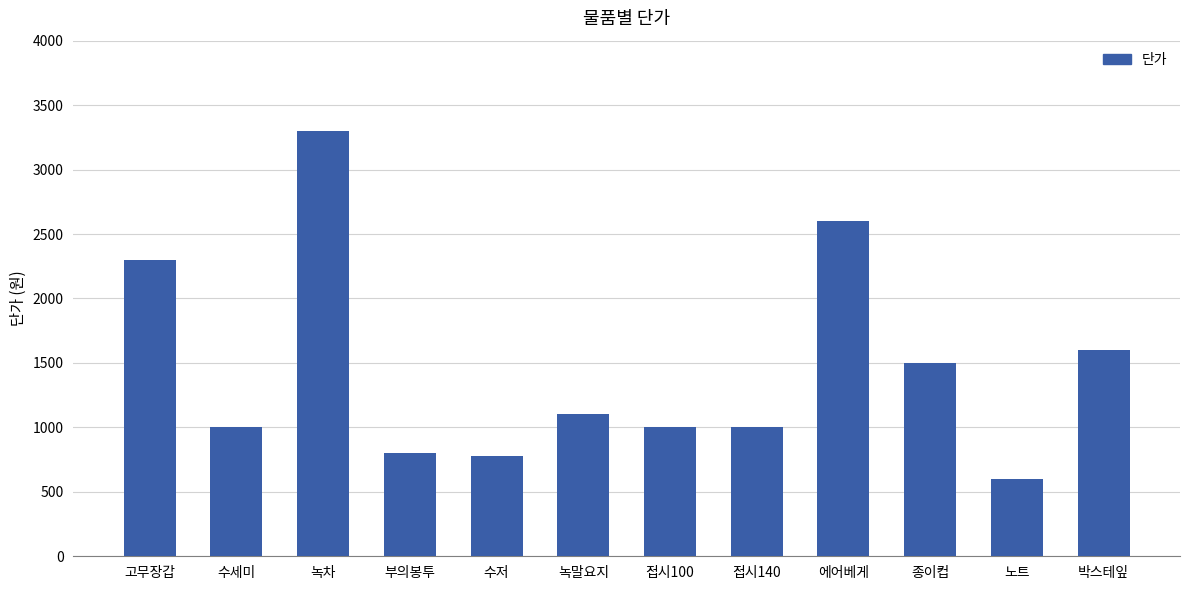

What is the ratio of the value at 박스테잎 to the value at 접시140?

1.6